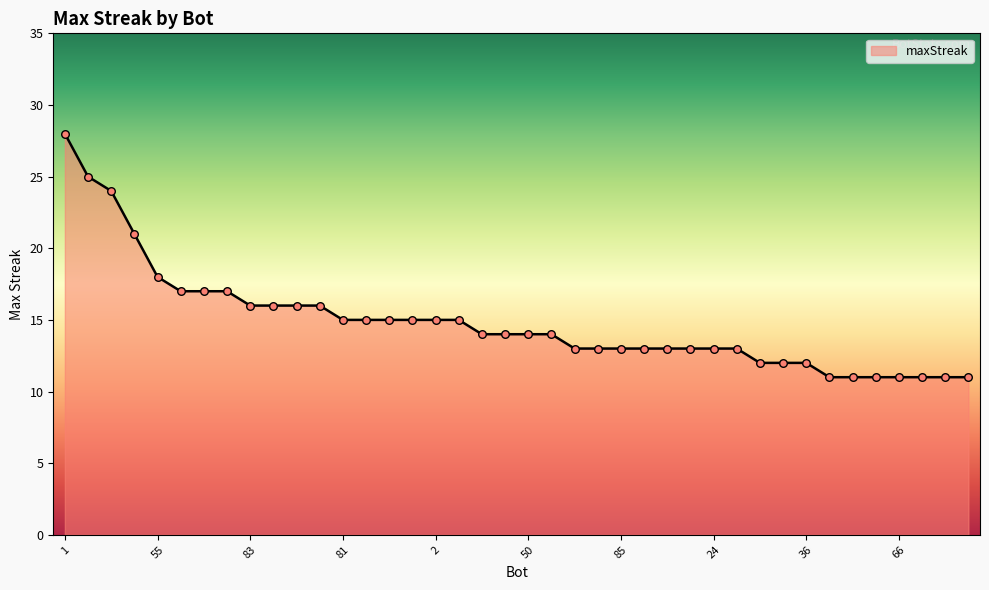

What is the greatest value displayed?

28